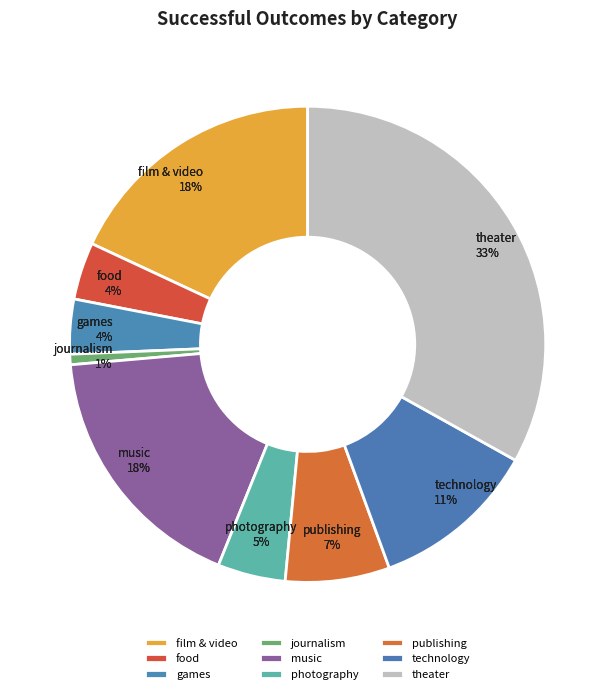

To the nearest percent, what percentage of the pie is technology?

11%